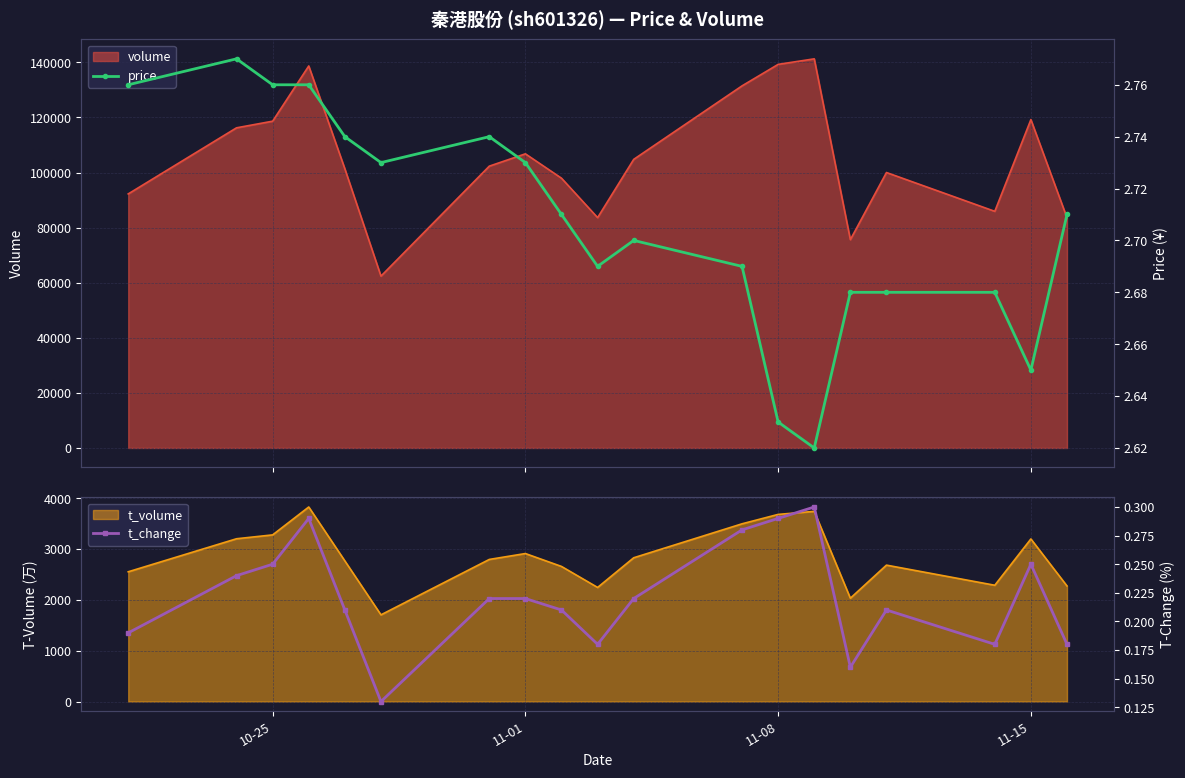

What is the difference between the maximum and second lowest values in the t_change series?

0.1